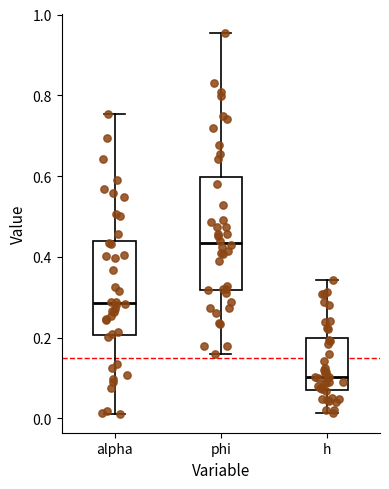

Where does the lower whisker of the box for alpha end on the y-axis? The values are not printed on the chart, so give them approximately, as read against the axis.

0.02